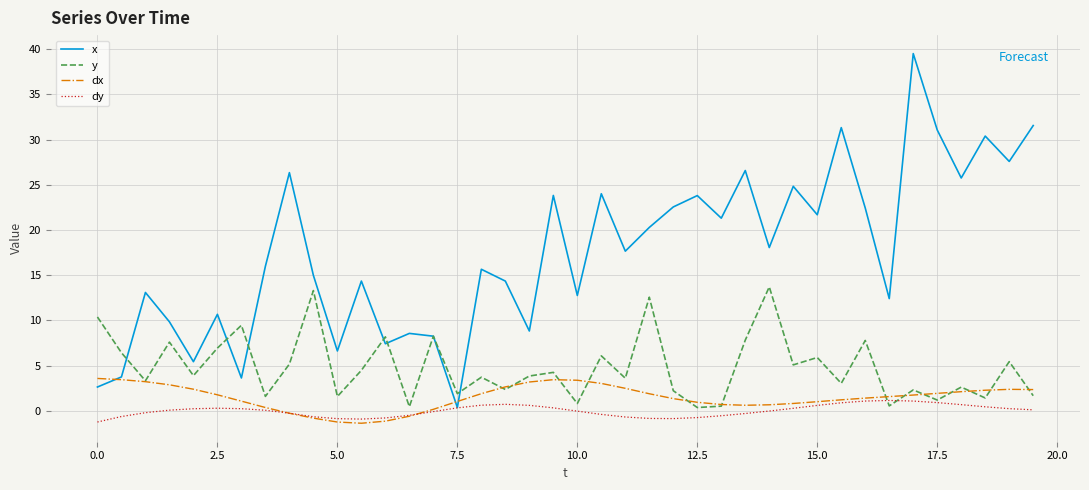

Does the chart display data point markers on the line(s)?

No